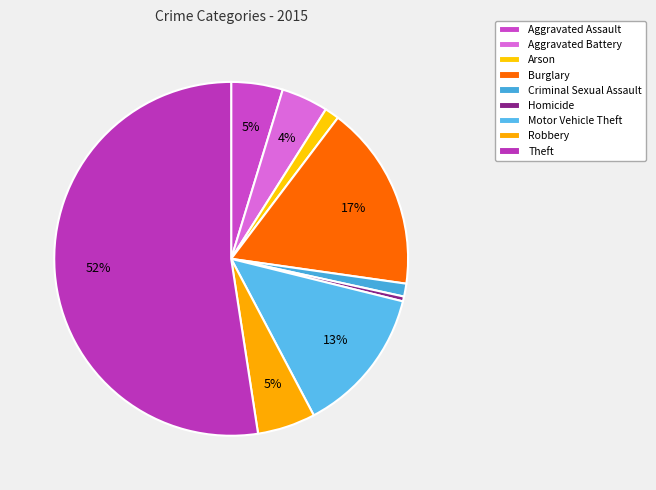

The Burglary slice represents 30% of the pie. True or false?

False